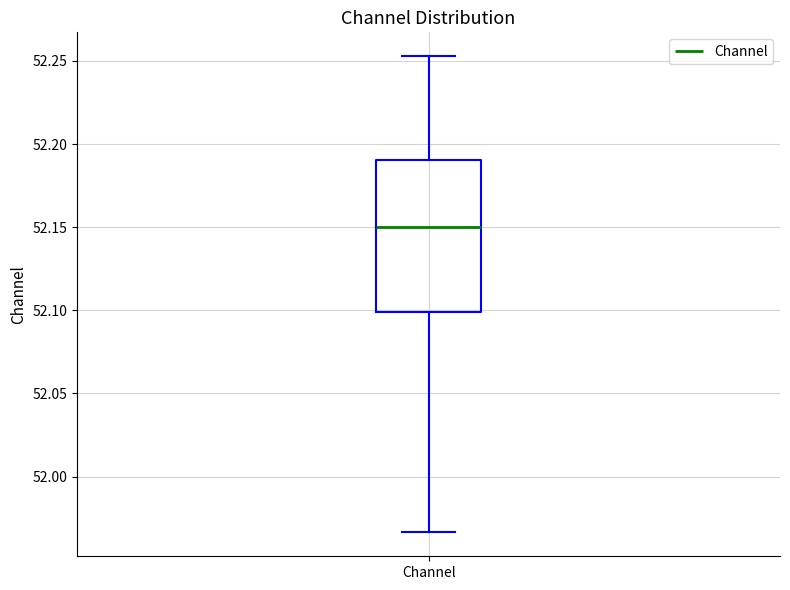

Where does the upper whisker of the box for Channel end on the y-axis? The values are not printed on the chart, so give them approximately, as read against the axis.

52.255